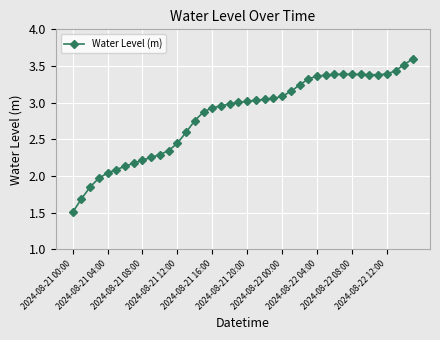

What is the sum of all values?

113.0